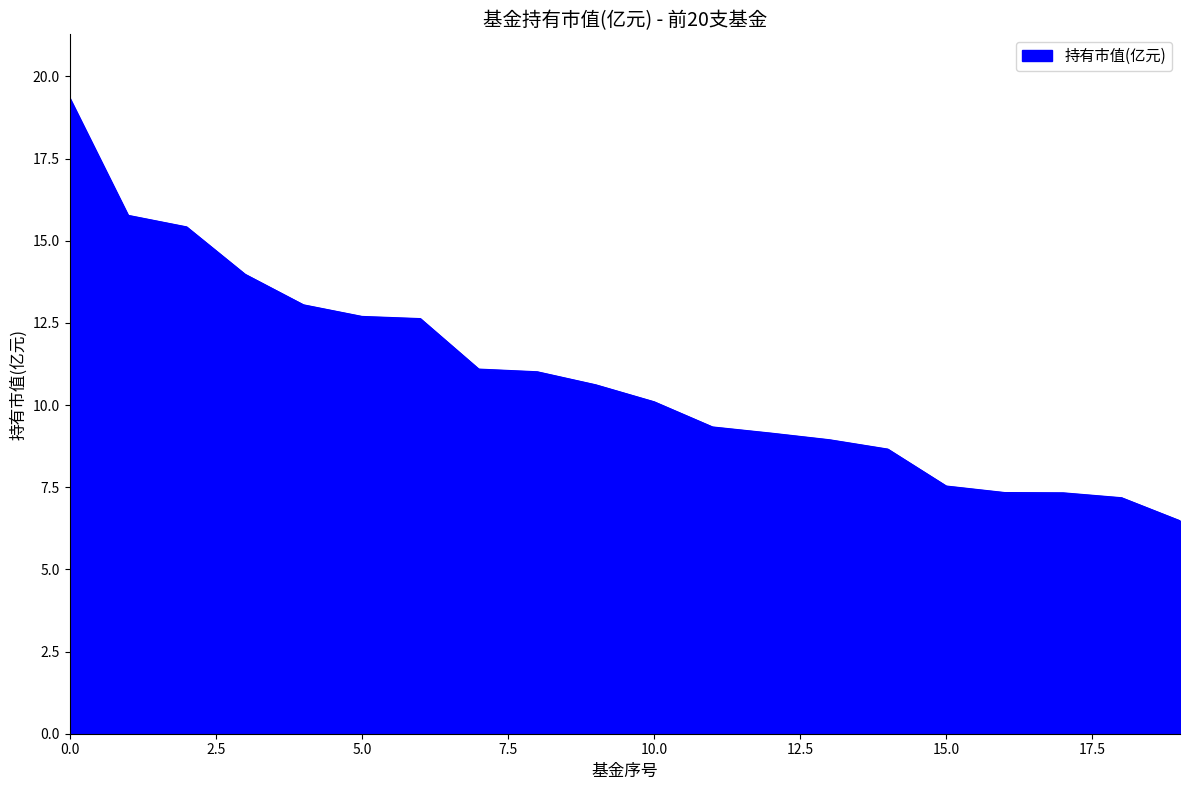

What is the maximum value shown in the chart?

19.3